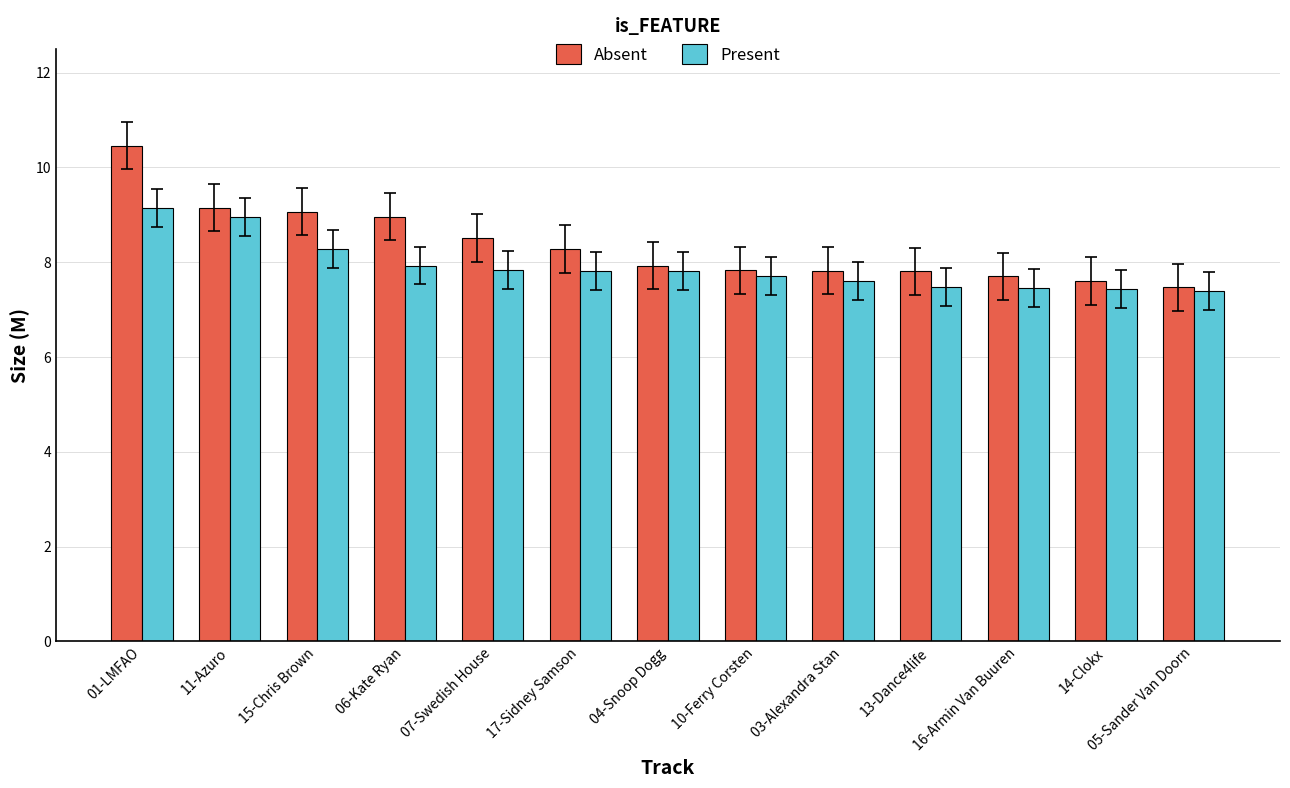

What is the sum of the Absent values at 14-Clokx and 15-Chris Brown?

16.7